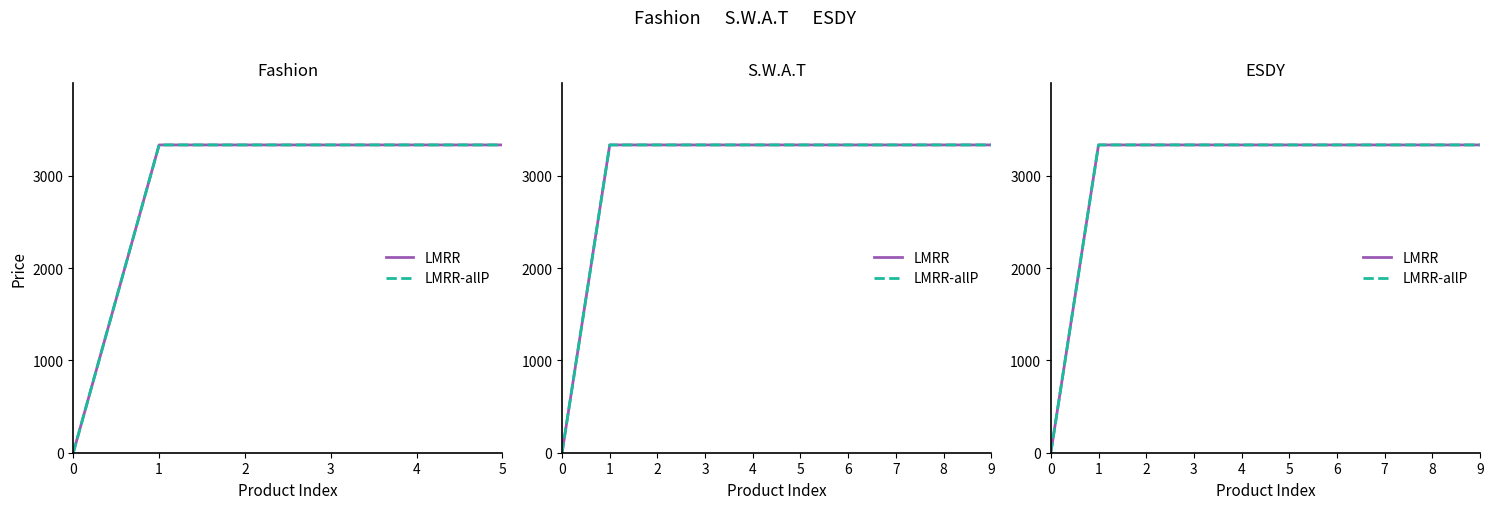

Is the value of LMRR-allP at 6 greater than the value of LMRR at 1?

No